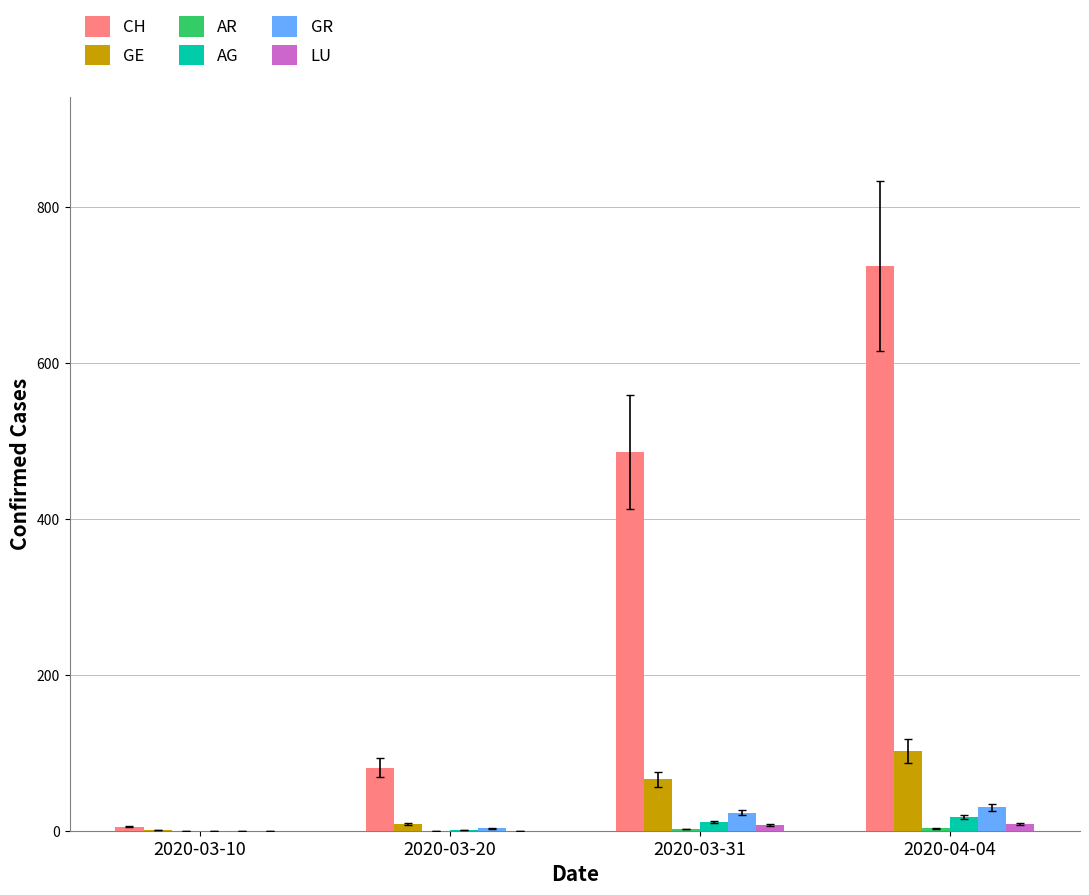

What is the total value across all series at 2020-04-04?

886